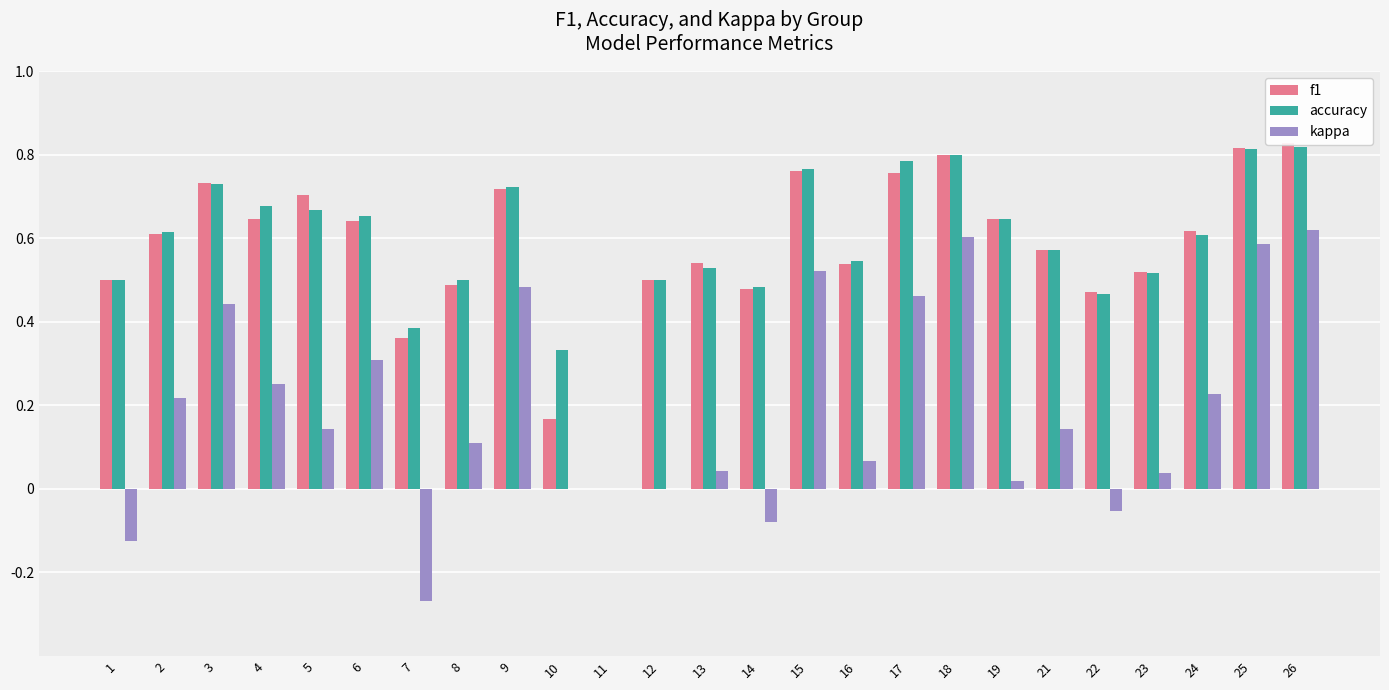

Rank the categories by kappa value from lowest to highest.

7, 1, 14, 22, 10, 11, 12, 19, 23, 13, 16, 8, 5, 21, 2, 24, 4, 6, 3, 17, 9, 15, 25, 18, 26